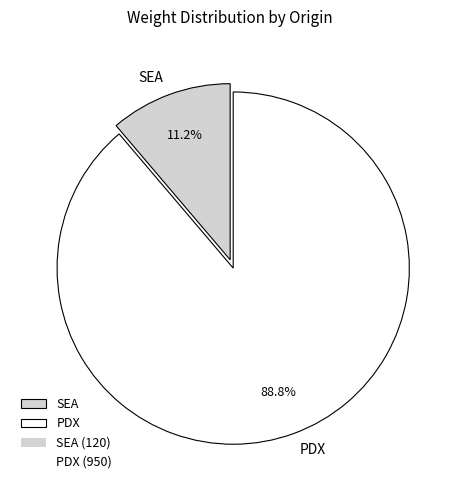

Rank the categories by value from highest to lowest.

PDX, SEA